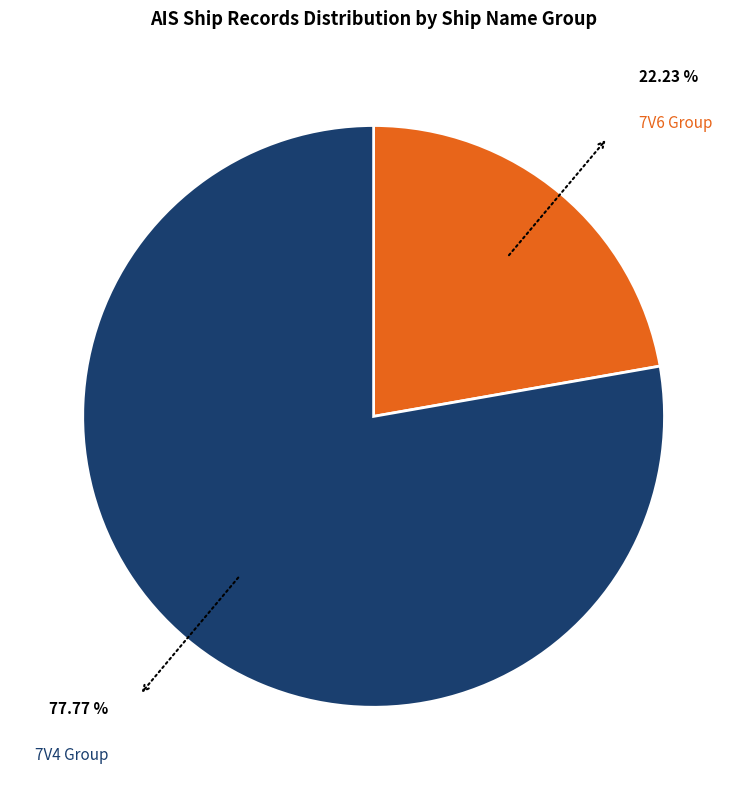

Do 7V6 Group and 7V4 Group together represent more than half of the pie?

Yes